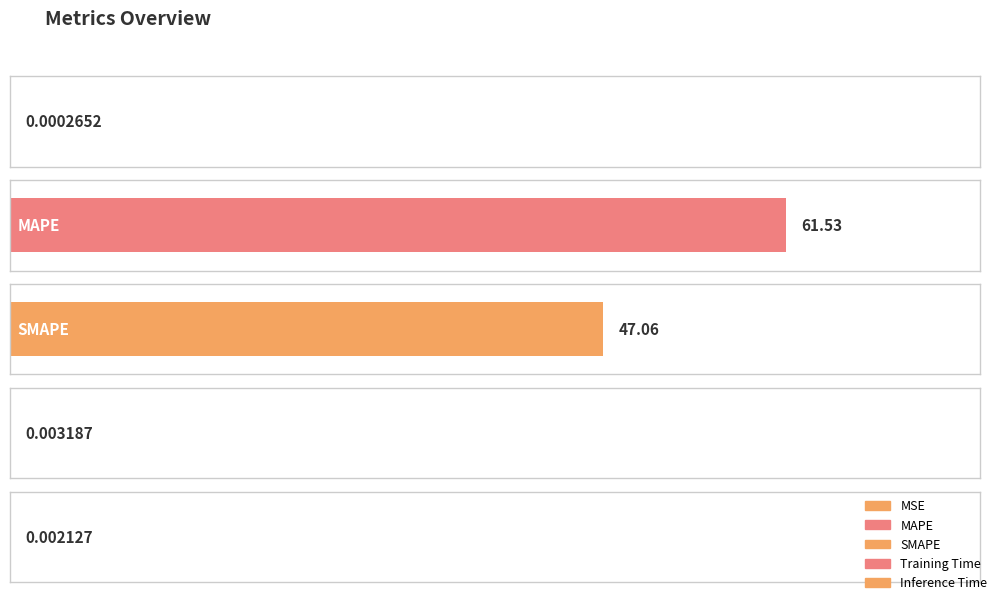

Are the bars horizontal?

Yes